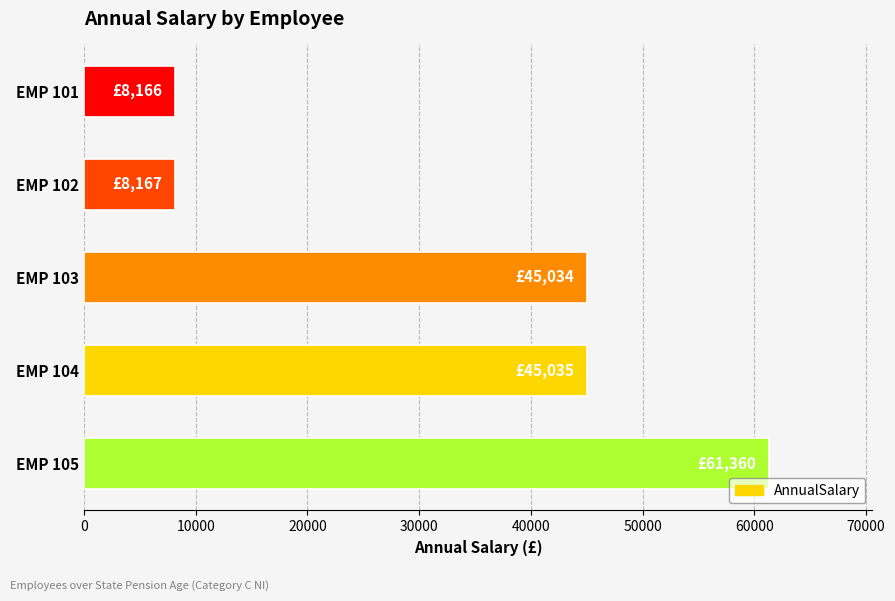

What is the value of the 4th bar from the top?

45034.6